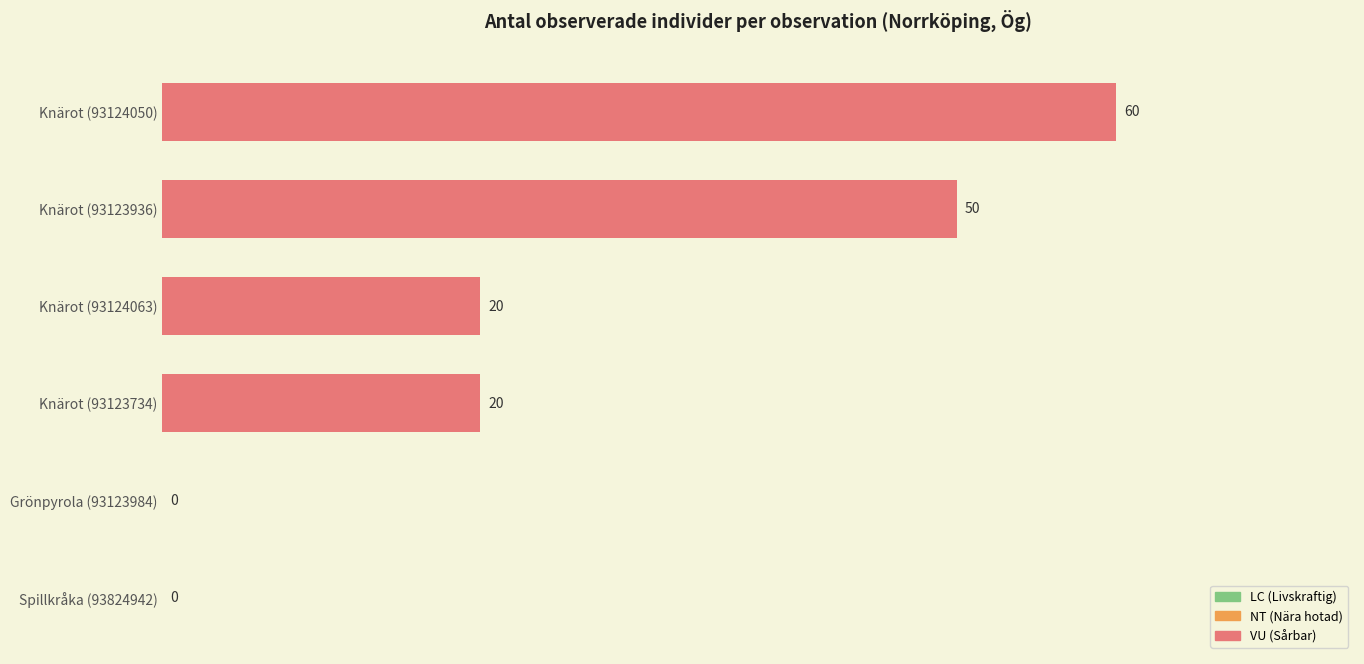

How many series are shown in this chart?

1